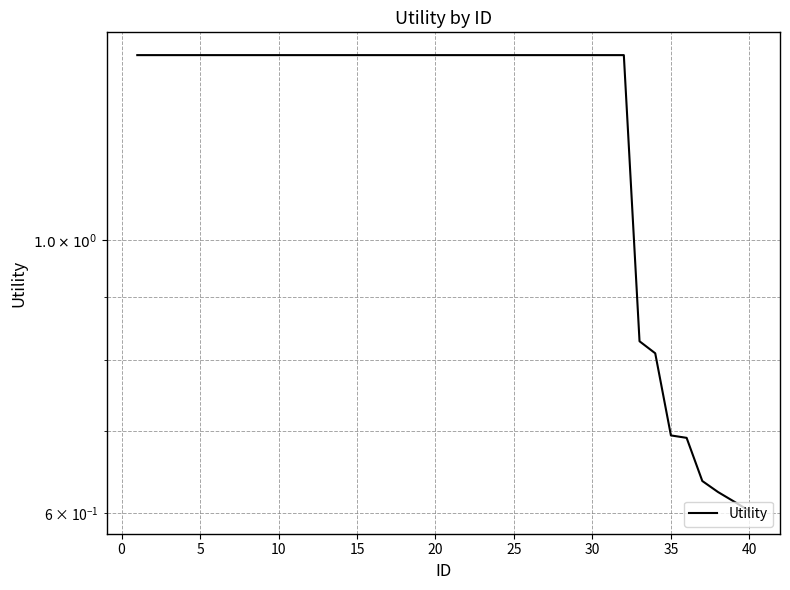

Reading left to right, transcribe all the data shown in this chart.

1.4	1.4	1.4	1.4	1.4	1.4	1.4	1.4	1.4	1.4	1.4	1.4	1.4	1.4	1.4	1.4	1.4	1.4	1.4	1.4	1.4	1.4	1.4	1.4	1.4	1.4	1.4	1.4	1.4	1.4	1.4	1.4	0.8	0.8	0.7	0.7	0.6	0.6	0.6	0.6